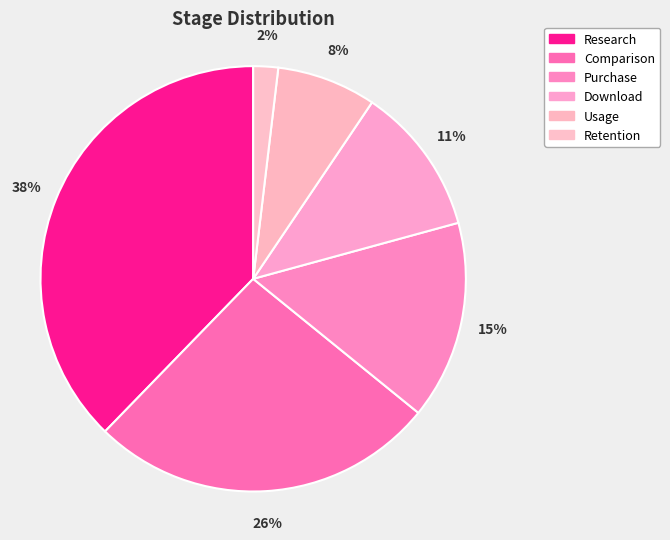

How many segments does this pie chart have?

6